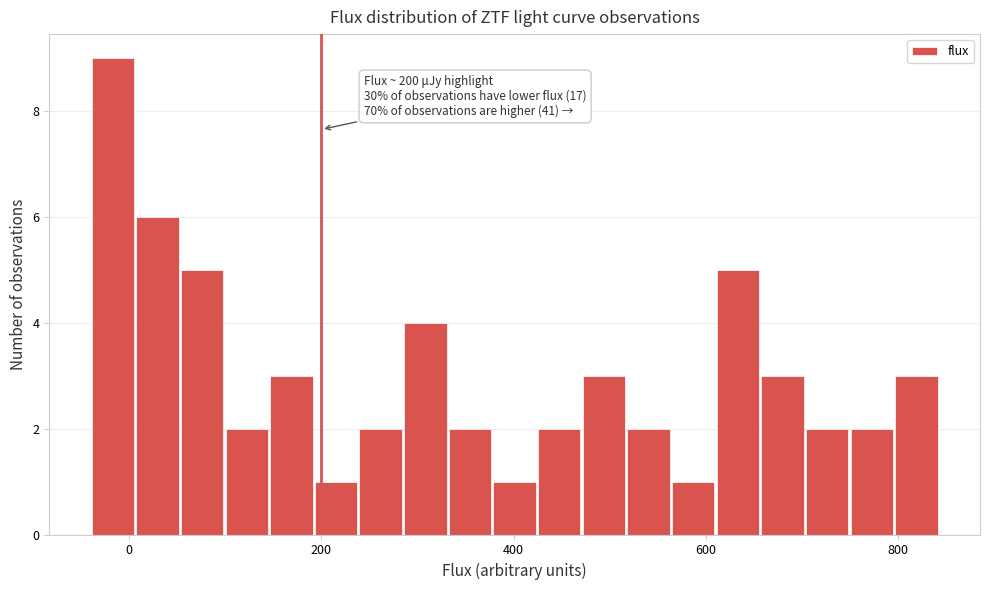

Around what value on the x-axis is the tallest bar? Give the approximate position of its centre, as read against the axis.

-20